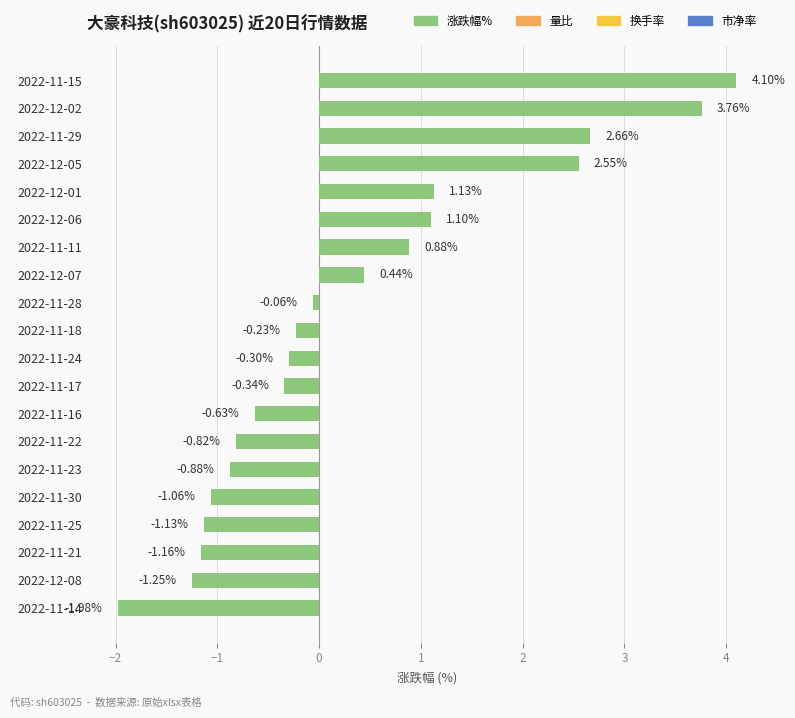

How many bars are there in total?

20